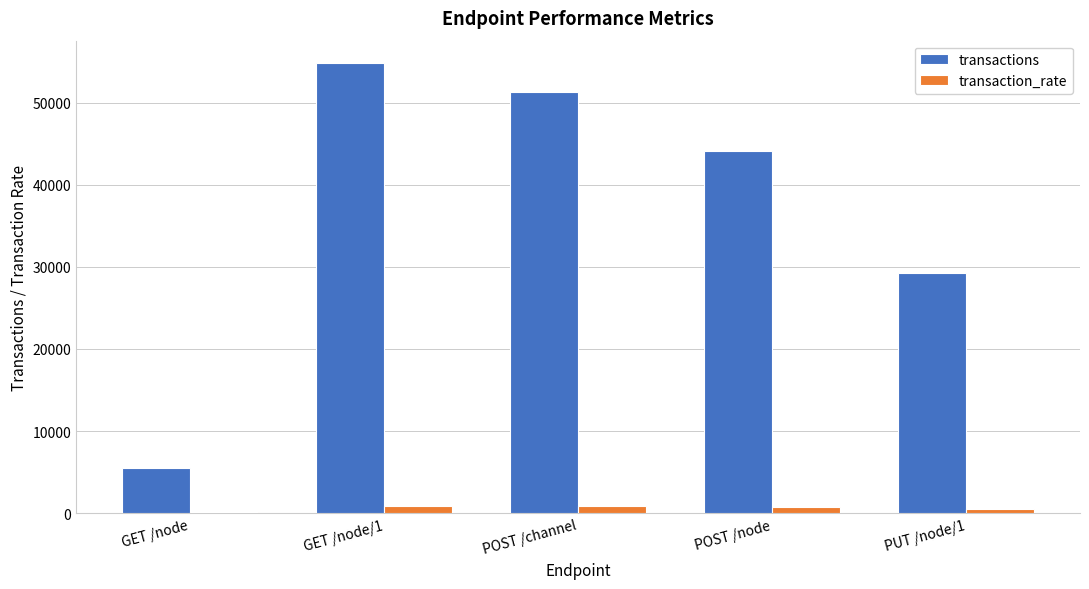

How many groups of bars are there?

5